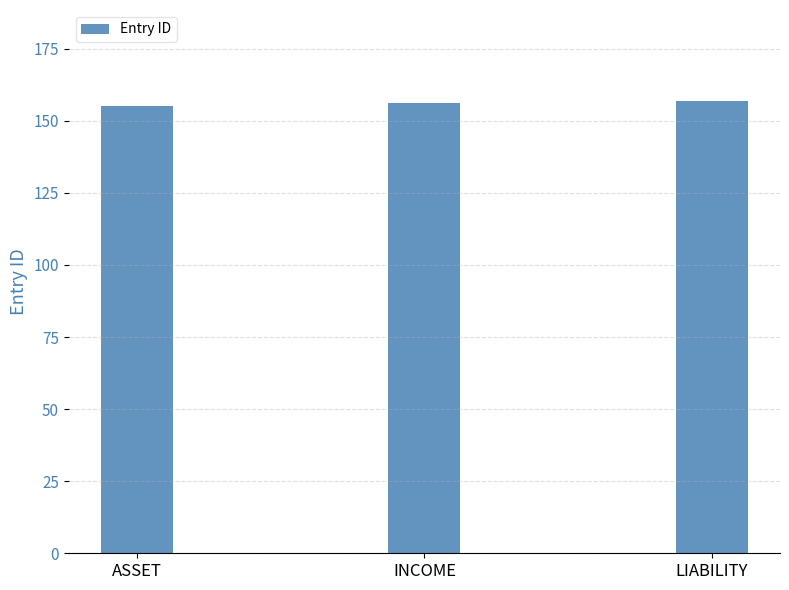

What is the sum of all values?

468